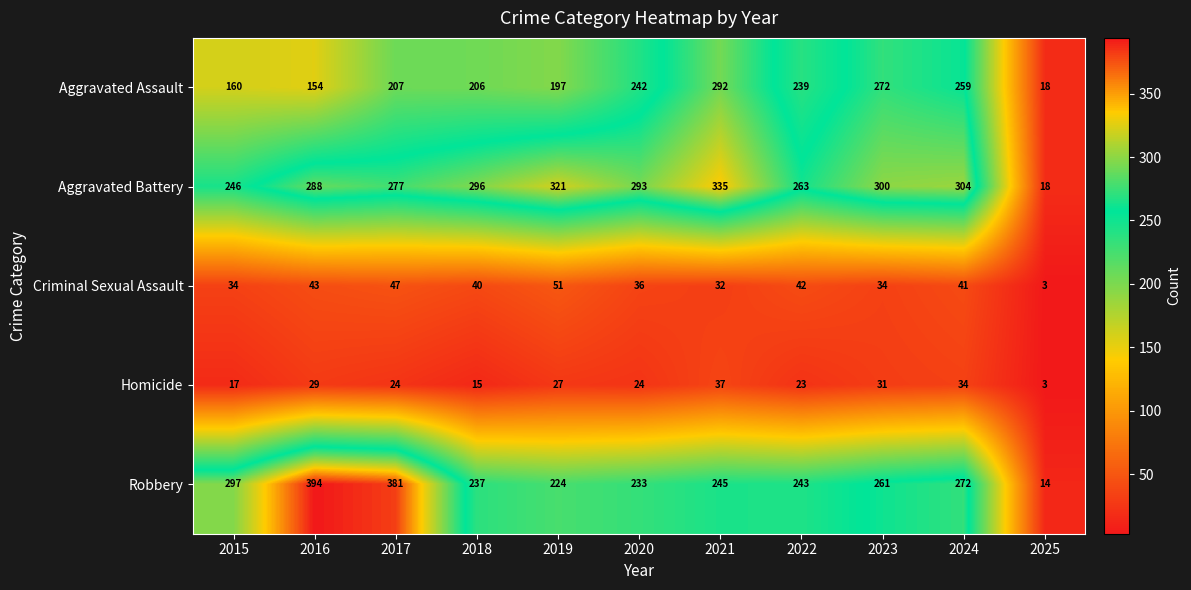

What is the average value of the Homicide series?

24